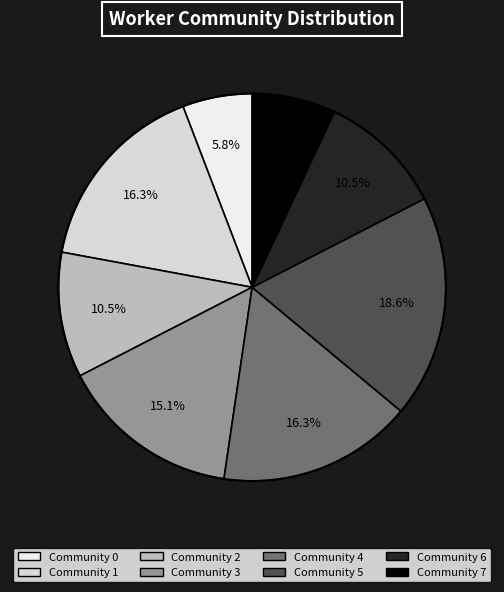

How many slices are in this pie chart?

8